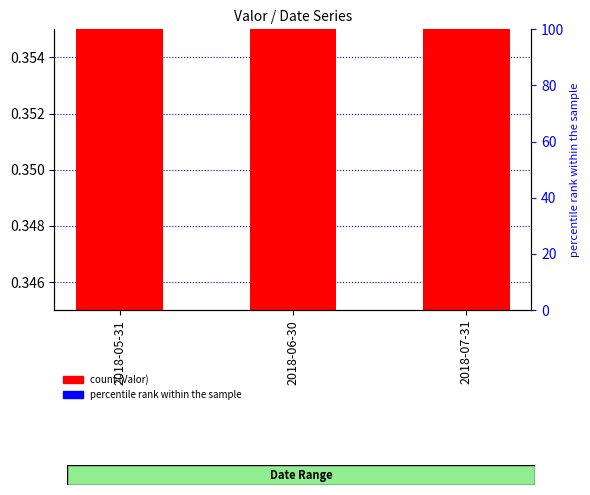

At which label is the value closest to 0?

2018-07-31